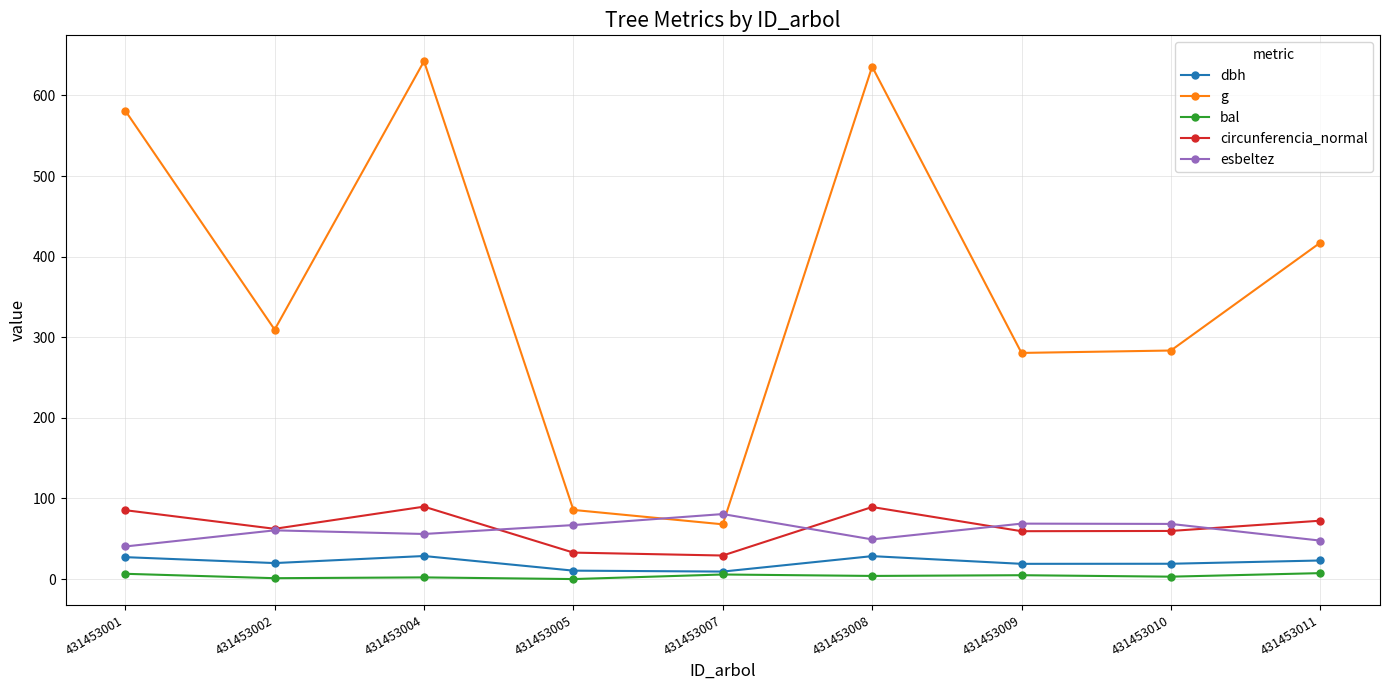

What is the maximum value shown in the chart?

642.4